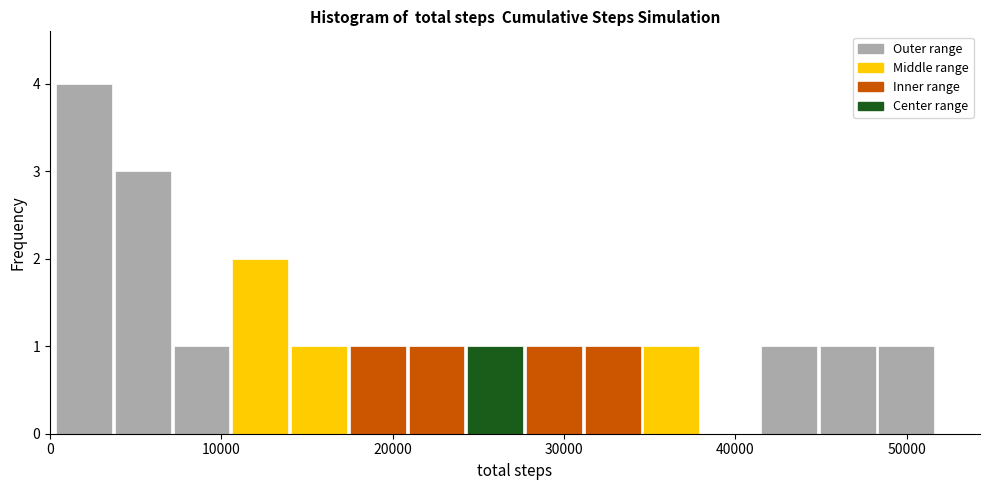

Around what value on the x-axis is the tallest bar? Give the approximate position of its centre, as read against the axis.

2000